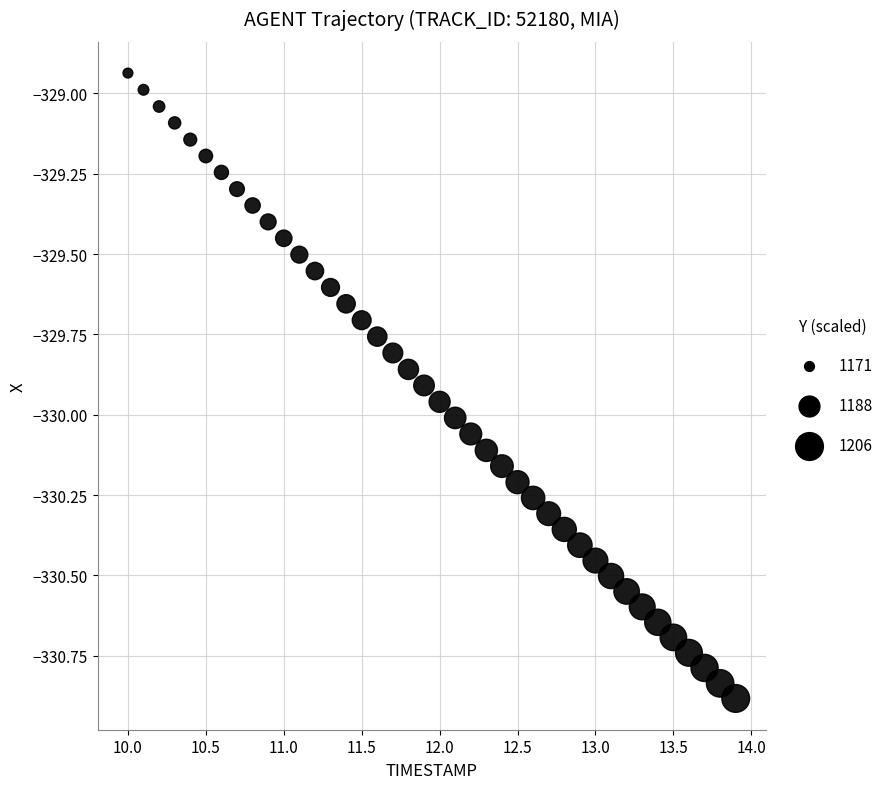

What is the range of Y values (max minus min)?

1.9